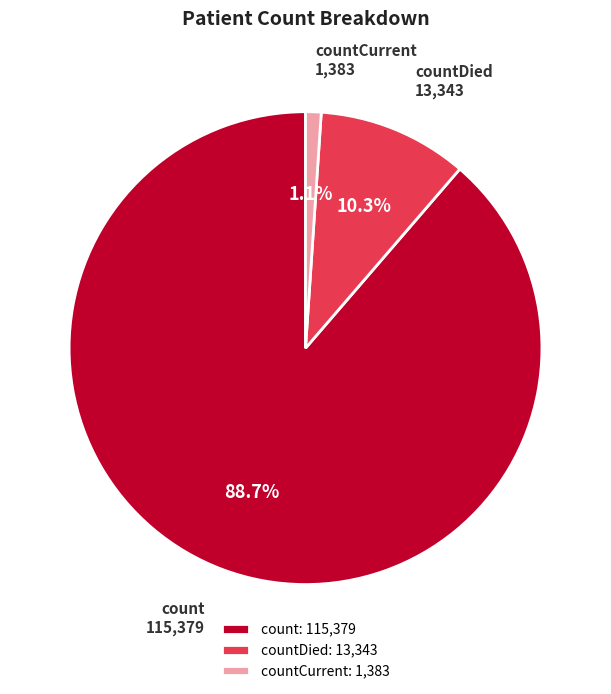

What is the total percentage of count: 115,379 and countCurrent: 1,383?

89.7%